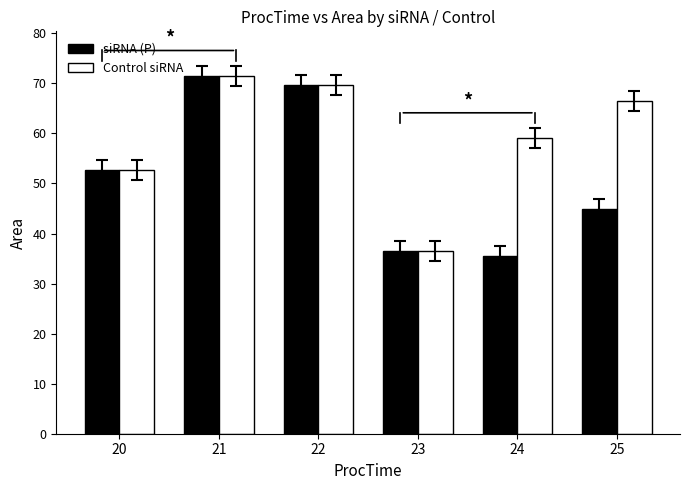

What is the total value across all series at 24?

94.7